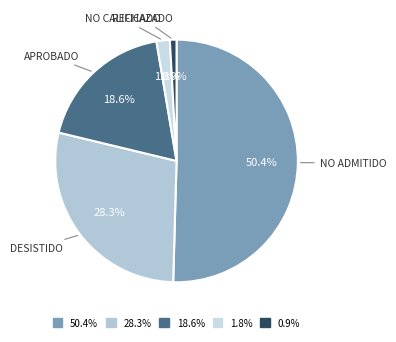

Is the sum of 1.8% and 28.3% greater than half?

No